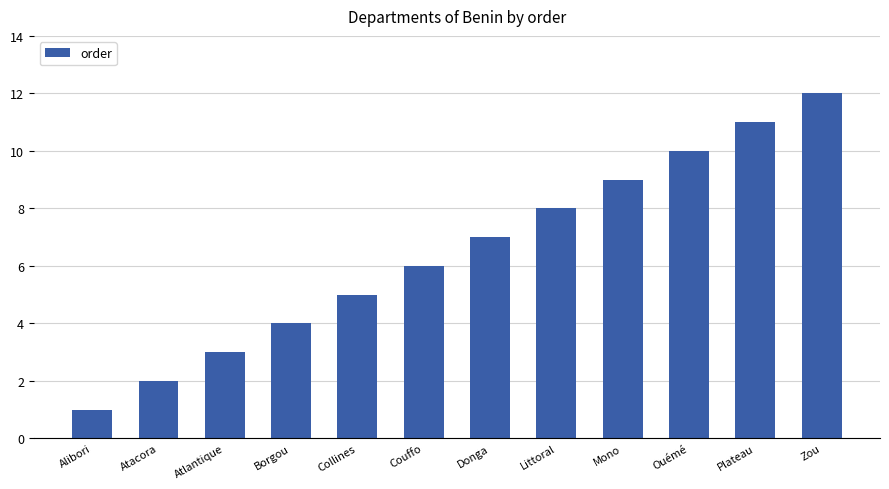

What is the approximate value at Collines, to the nearest 5?

5